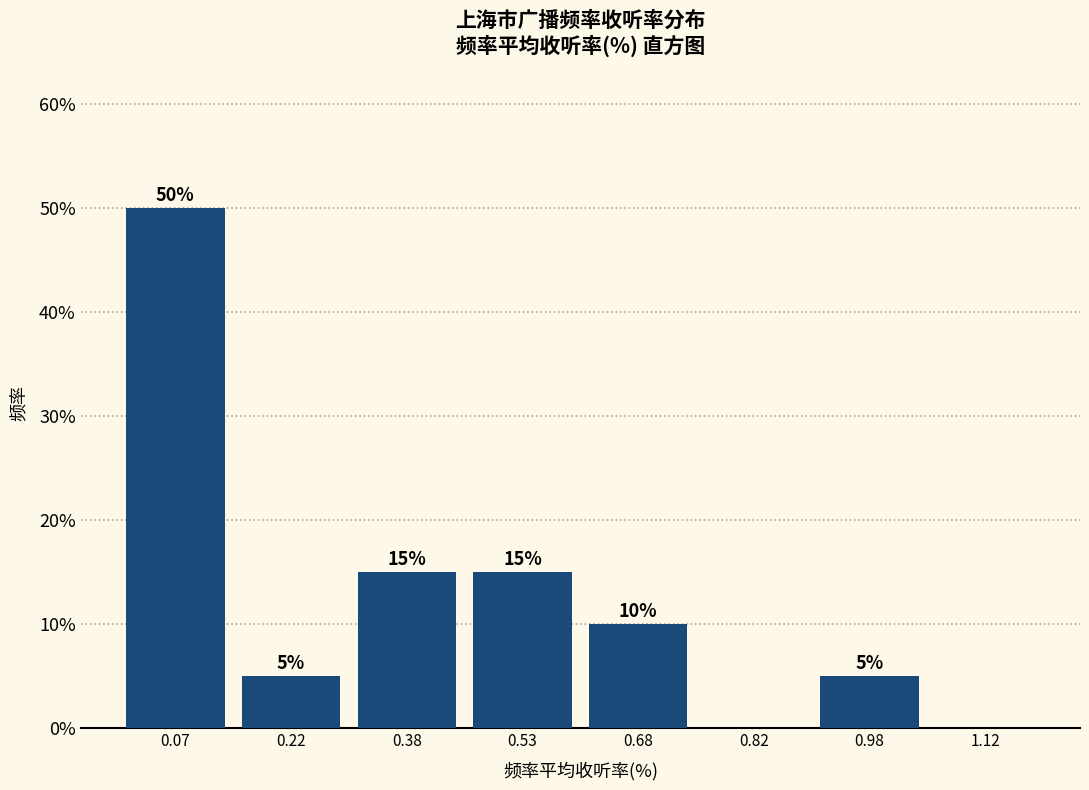

Reading left to right, extract all data points from this chart.

0.07=50	0.22=5	0.38=15	0.53=15	0.68=10	0.82=0	0.98=5	1.12=0